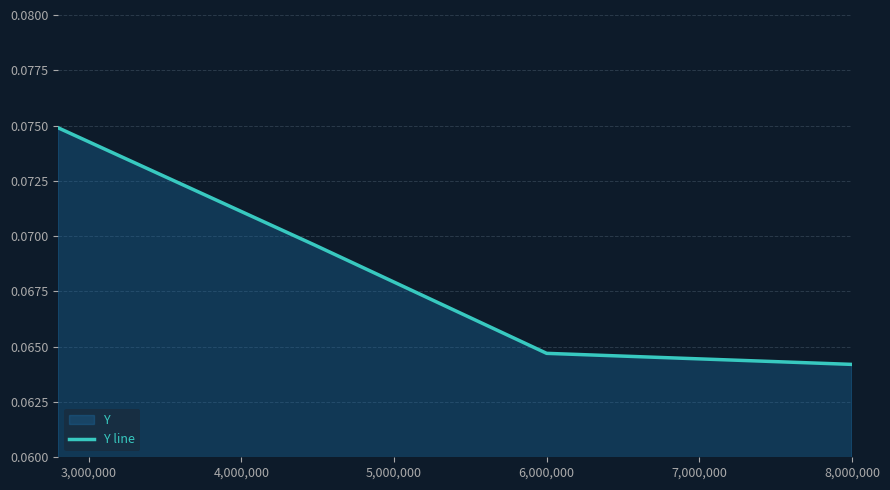

The value at 6,000,000 is 0.0. True or false?

False